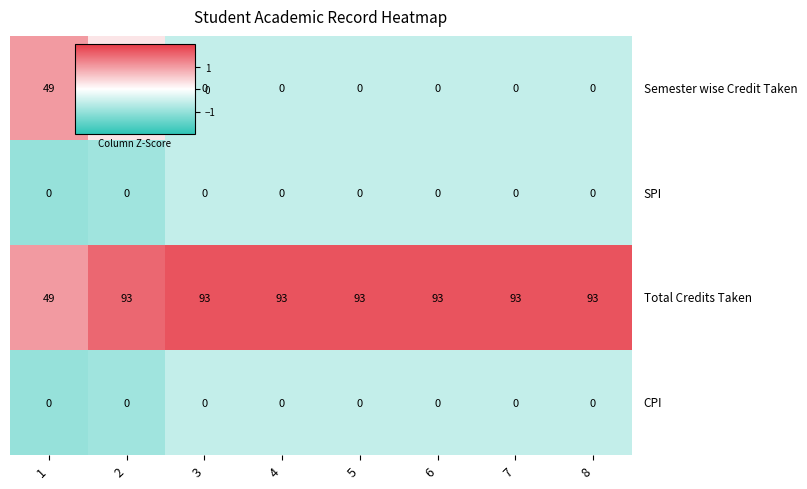

What is the spread (max minus min) of values at 7?

93